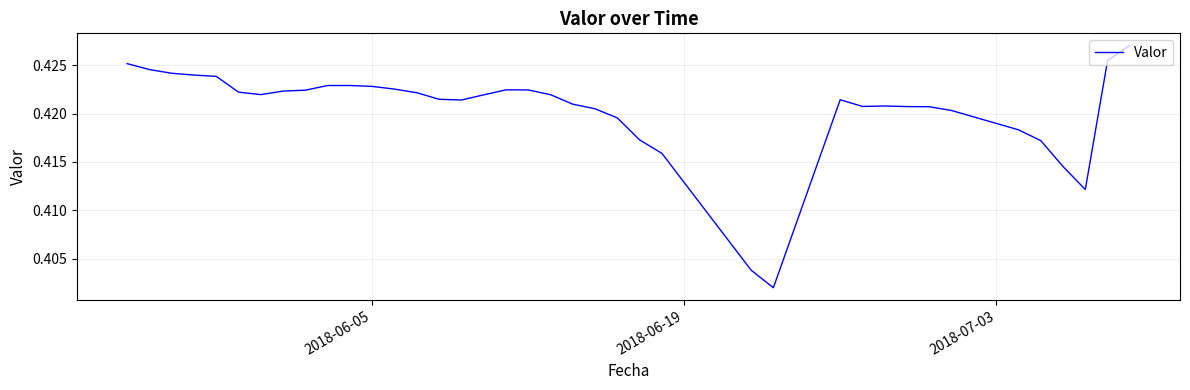

Is this an area chart (filled region under the line)?

No